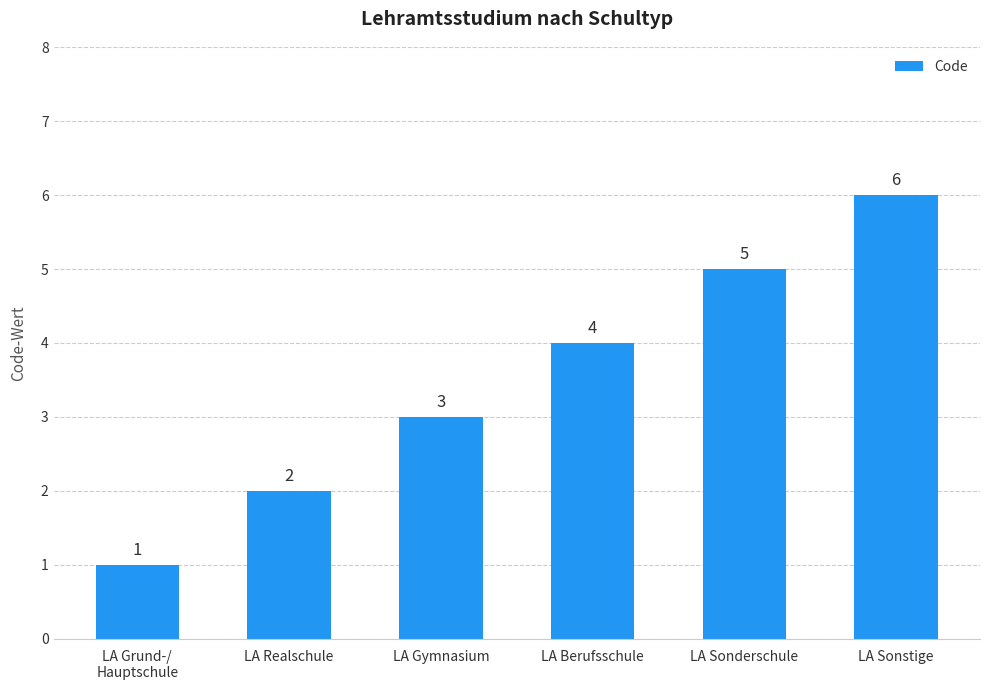

The value at LA Realschule is 1. True or false?

False